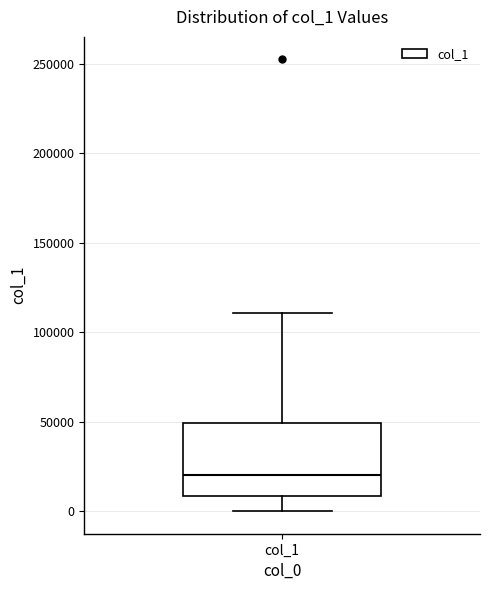

Transcribe this box plot: give where the median line is, the range the box spans, and where the two whiskers end, as read against the y-axis. The values are not printed on the chart, so give them approximately, as read against the axis.

median 20000, box 10000 to 50000, whiskers 0 to 110000